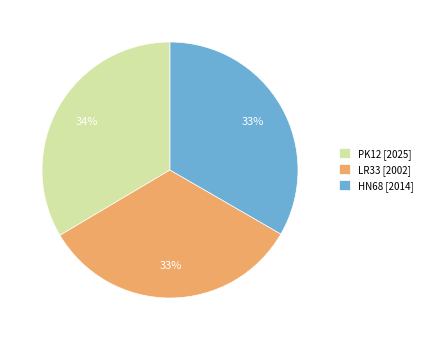

Approximately how many times larger is the value at LR33 compared to HN68?

1.0